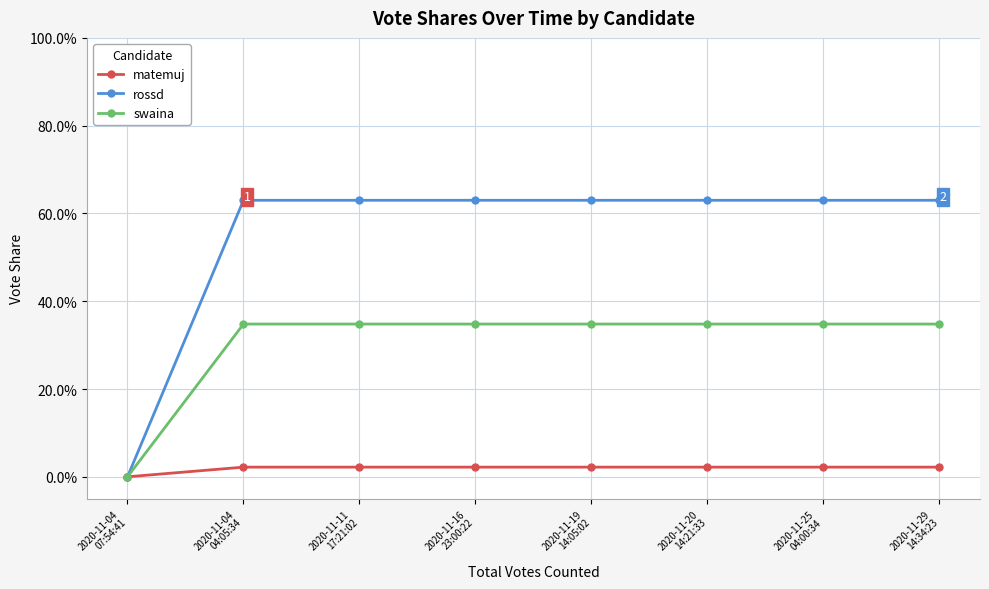

Which category has the highest value across all series?

2020-11-04
04:05:34